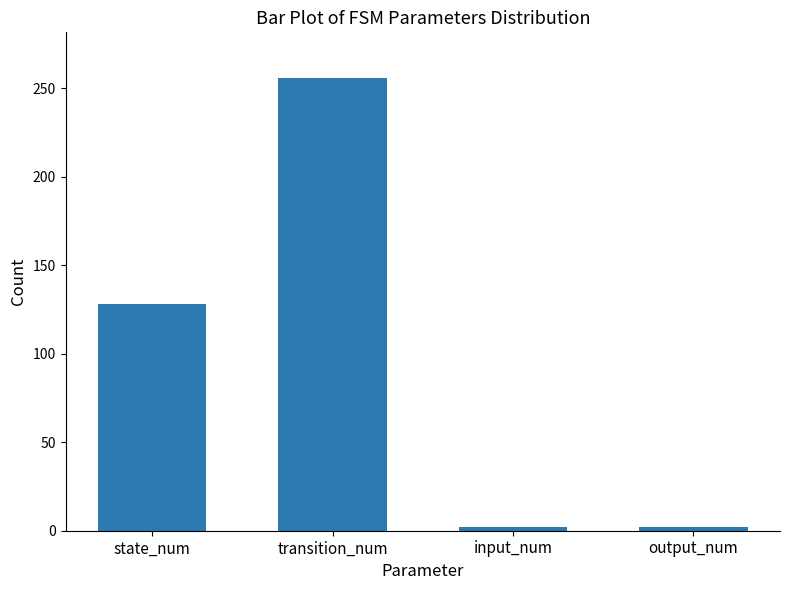

How many series are shown in this chart?

1